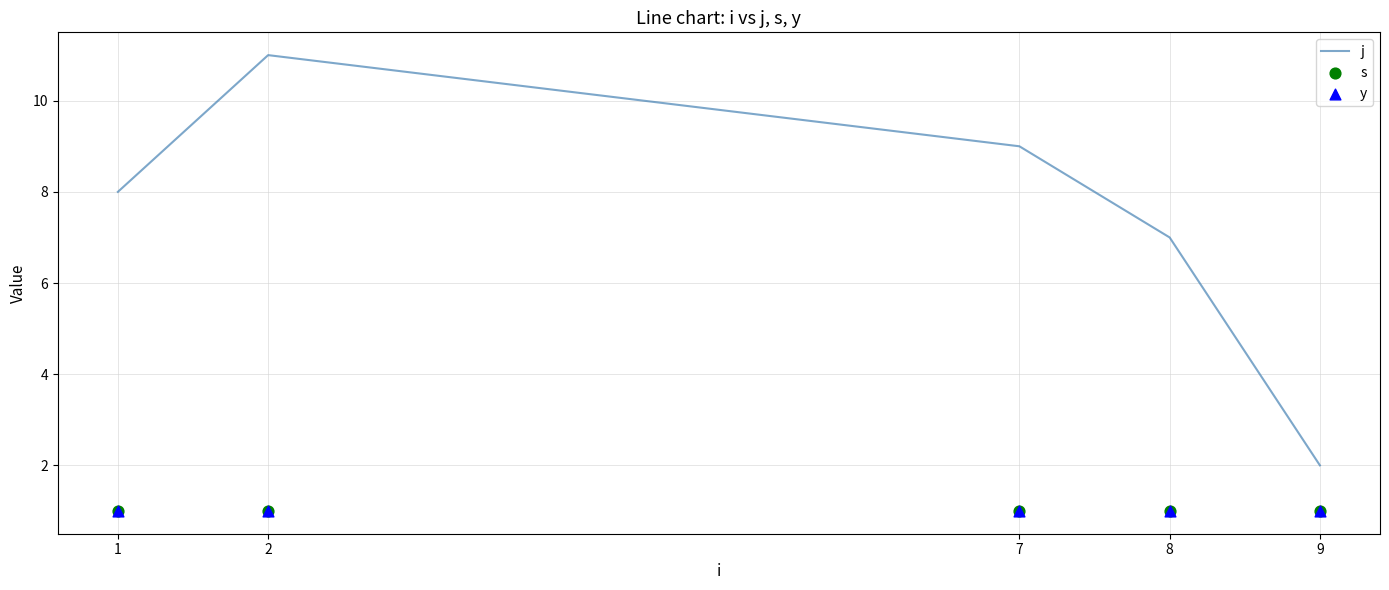

At which category is the sum across all series the highest?

2